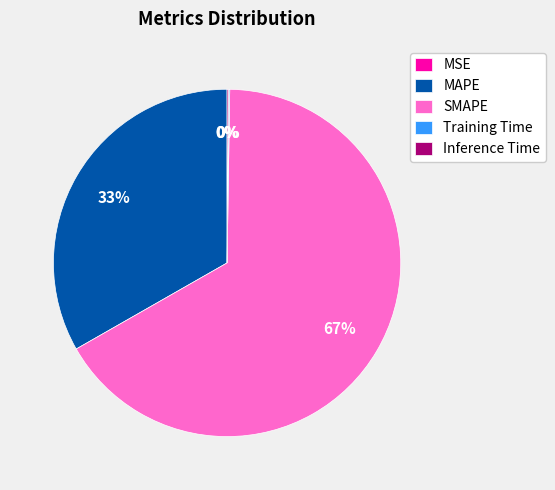

Which slice is the largest?

SMAPE